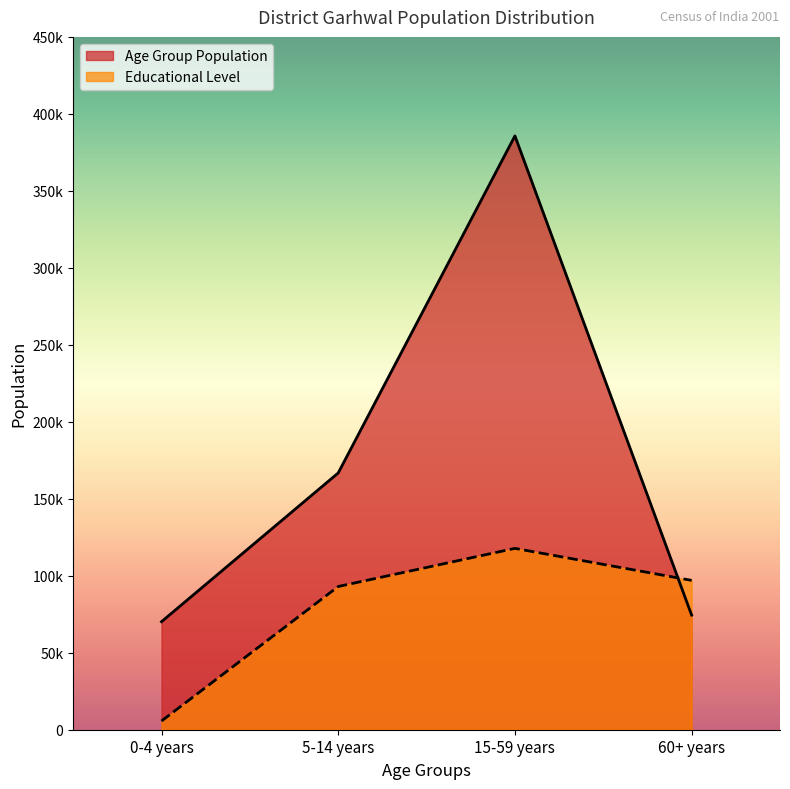

What is the difference between the highest and lowest values at 5-14 years?

73760